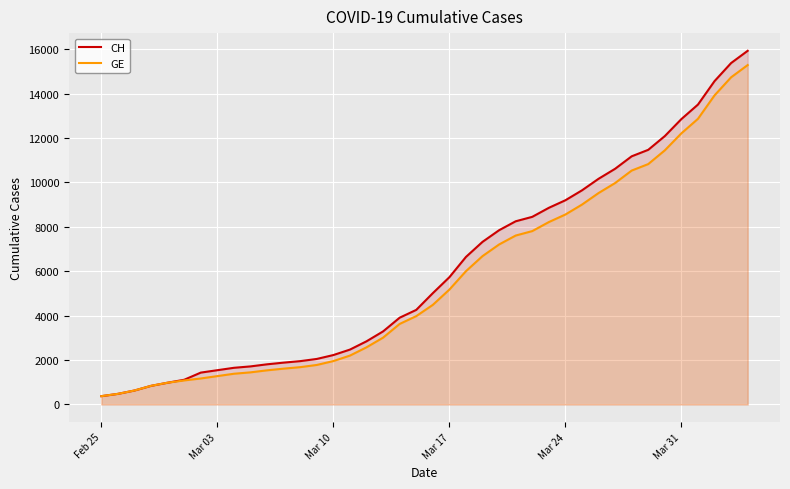

What is the highest value of the CH series?

15926